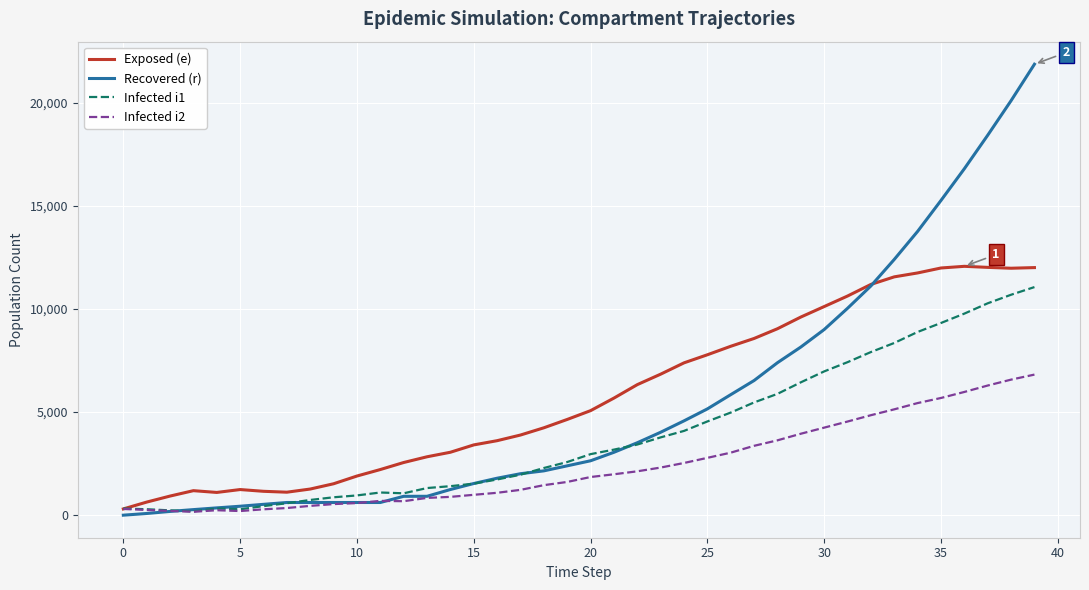

Which series has the largest range (max minus min)?

Recovered (r)